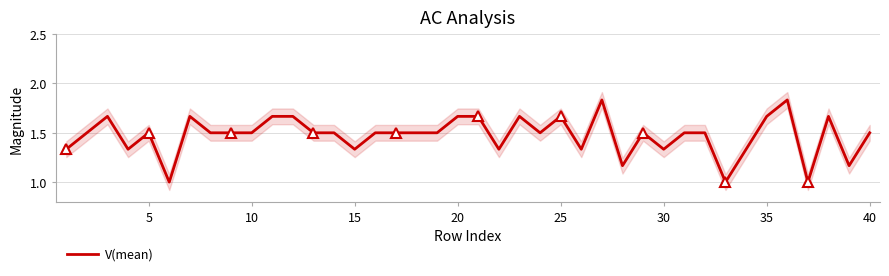

What is the minimum value for V(mean)?

1.0